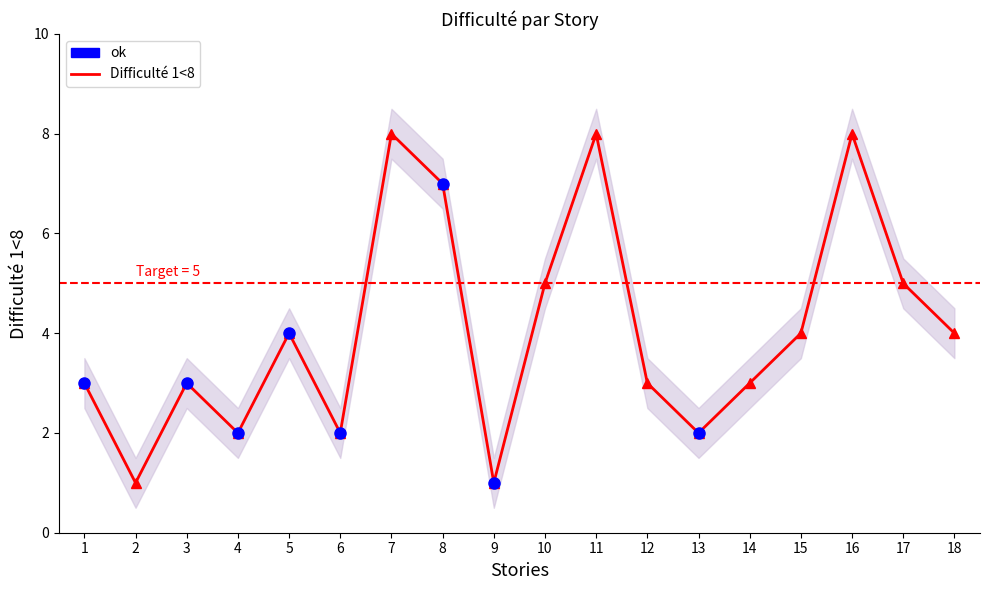

Does the chart have visible grid lines?

No